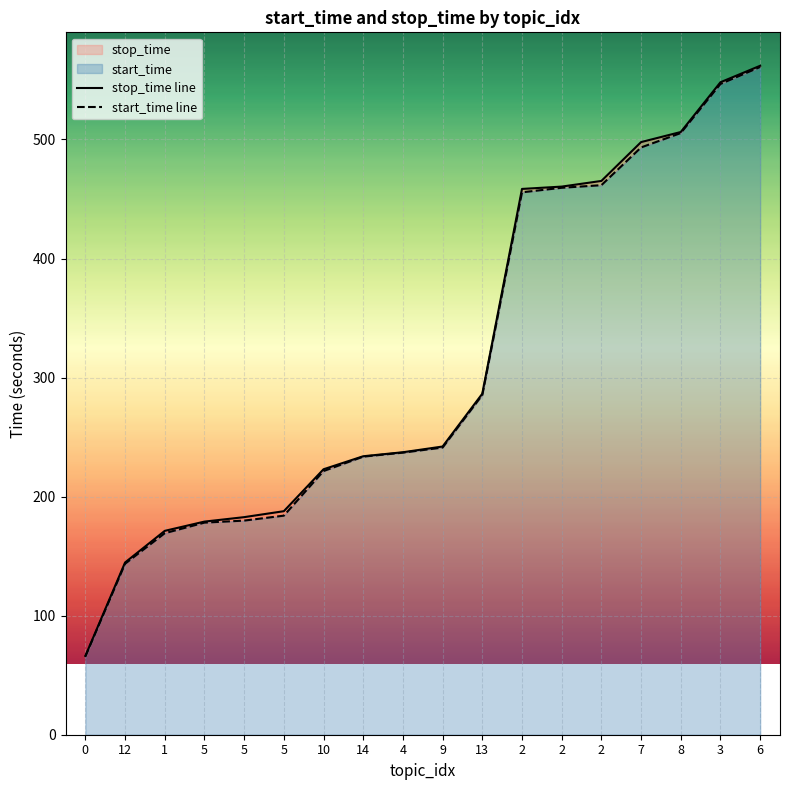

What is the average value of the stop_time line series?

314.0